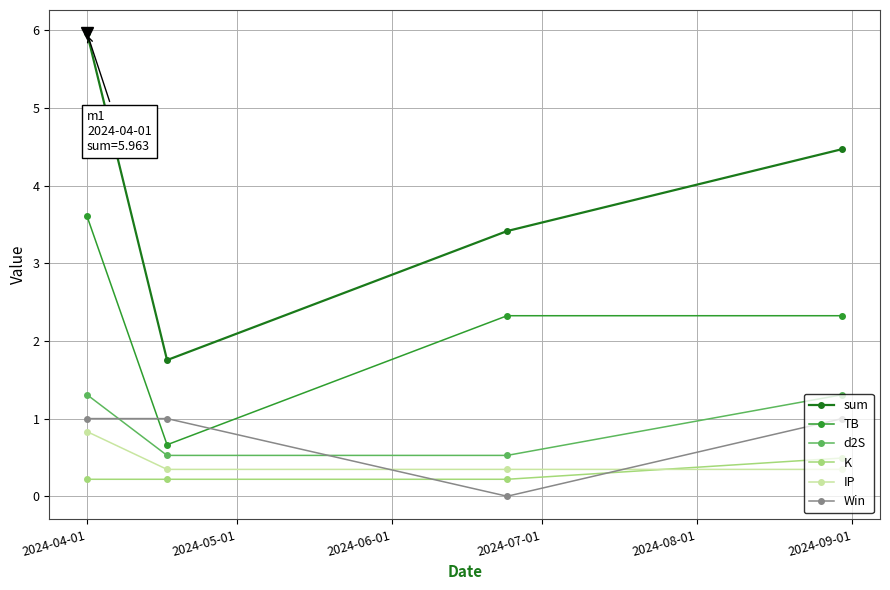

What is the difference between the maximum and second lowest values in the TB series?

1.3